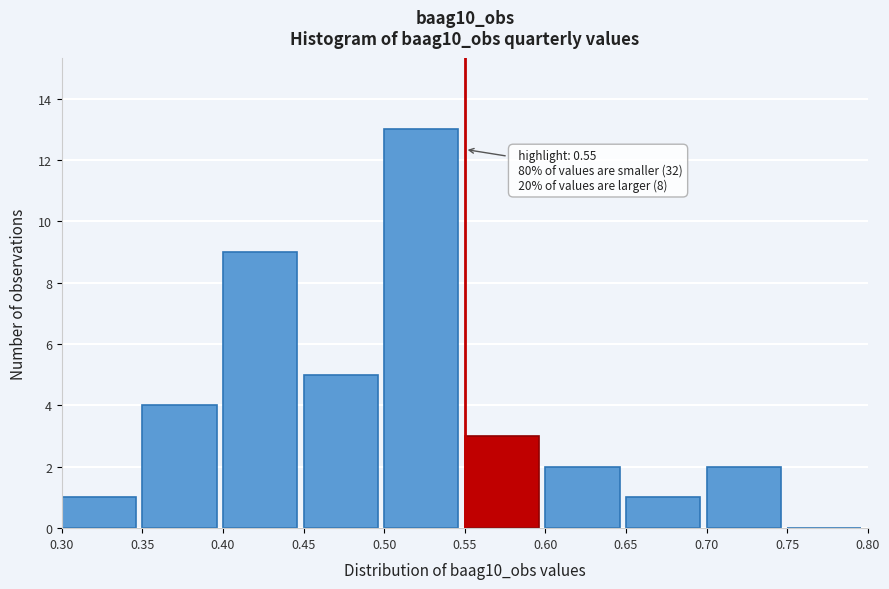

Over which range of the x-axis is the bar tallest?

0.50 to 0.55